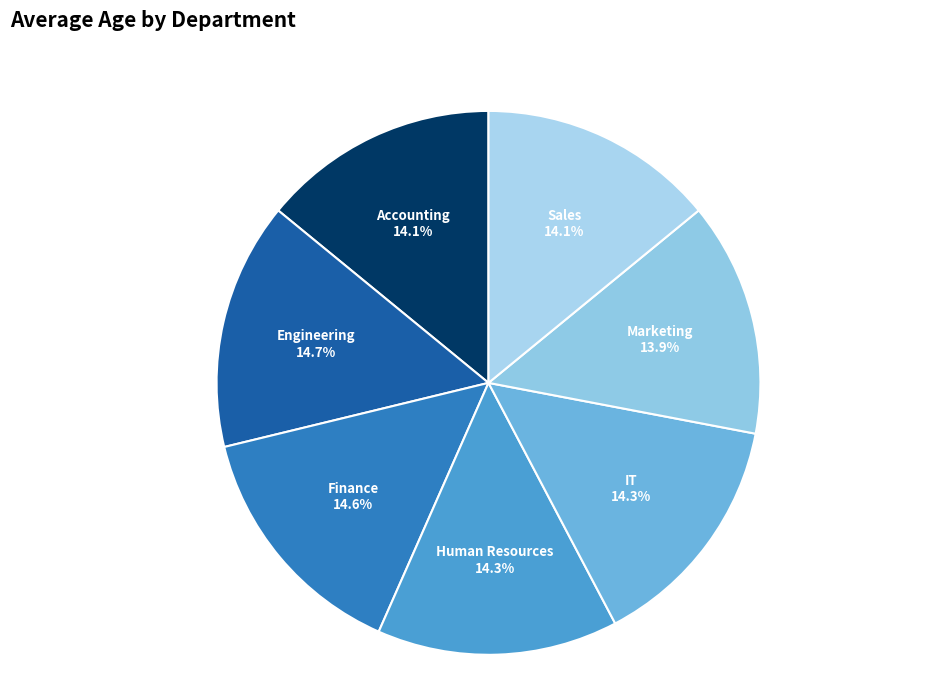

What is the ratio of the value at Human Resources to the value at Marketing?

1.0